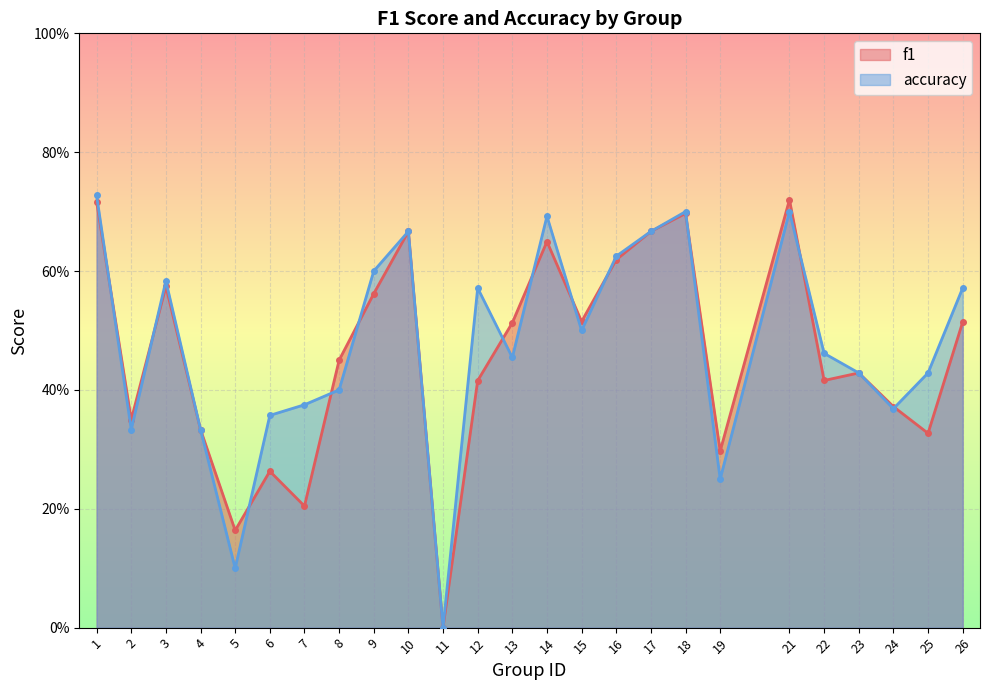

The accuracy series shows 1.0 at 14. True or false?

False